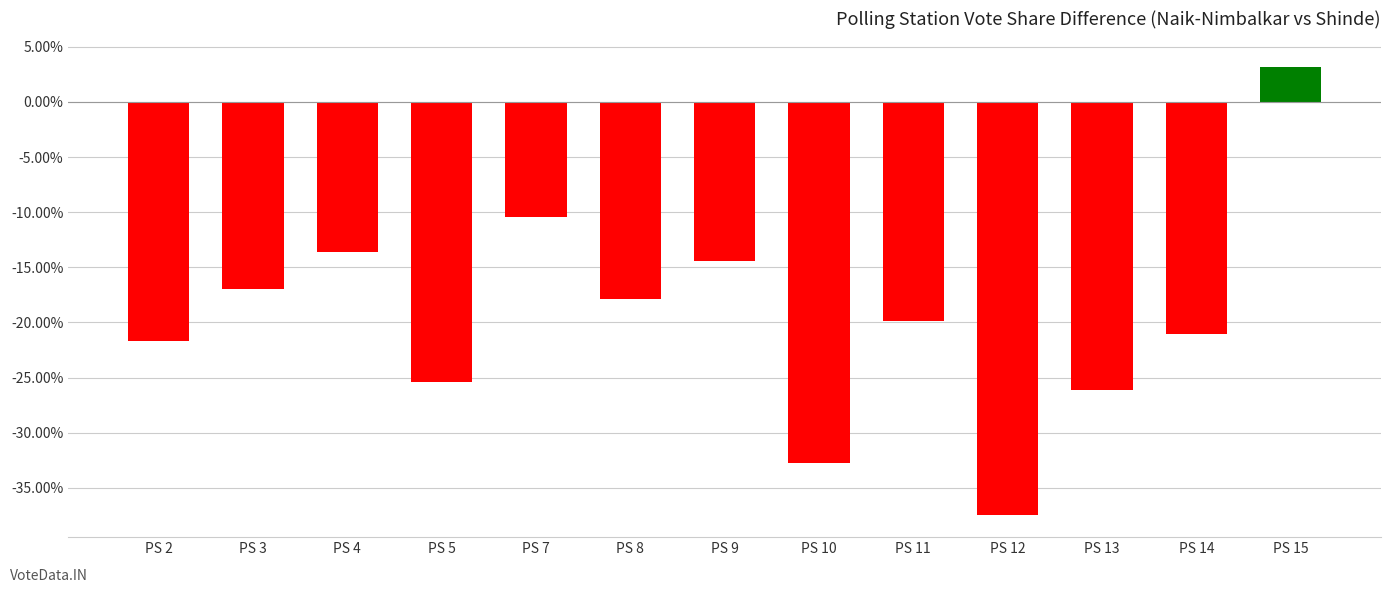

Where is the data nearest to the value -17?

PS 3